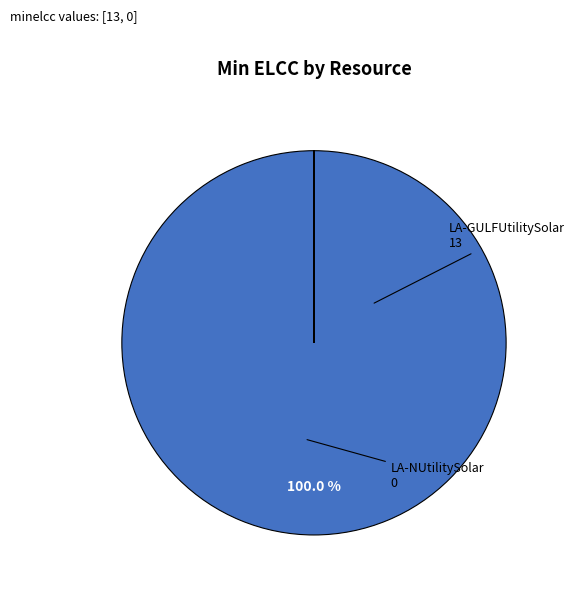

Is there any slice that represents more than half of the pie?

Yes